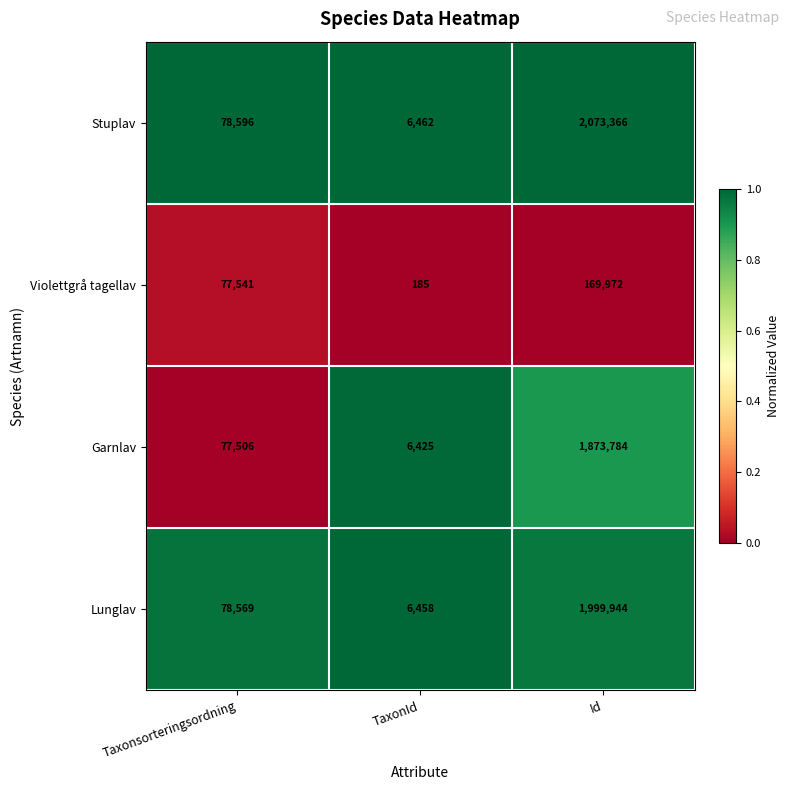

What is the sum of the Violettgrå tagellav values at Id and Taxonsorteringsordning?

247513